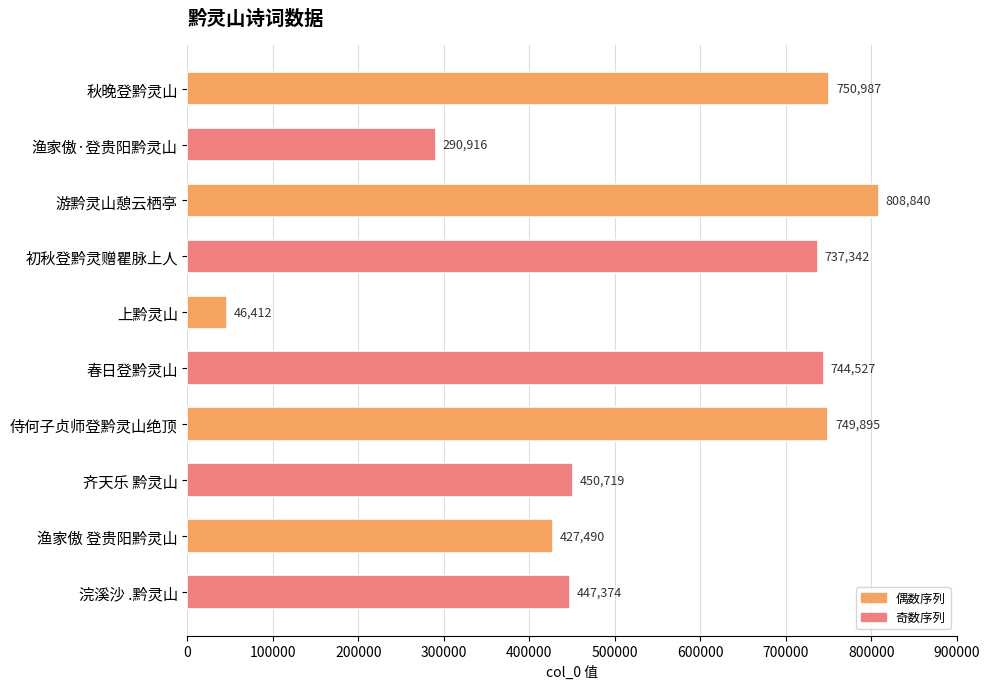

Between 初秋登黔灵赠瞿脉上人 and 秋晚登黔灵山, which is larger?

秋晚登黔灵山